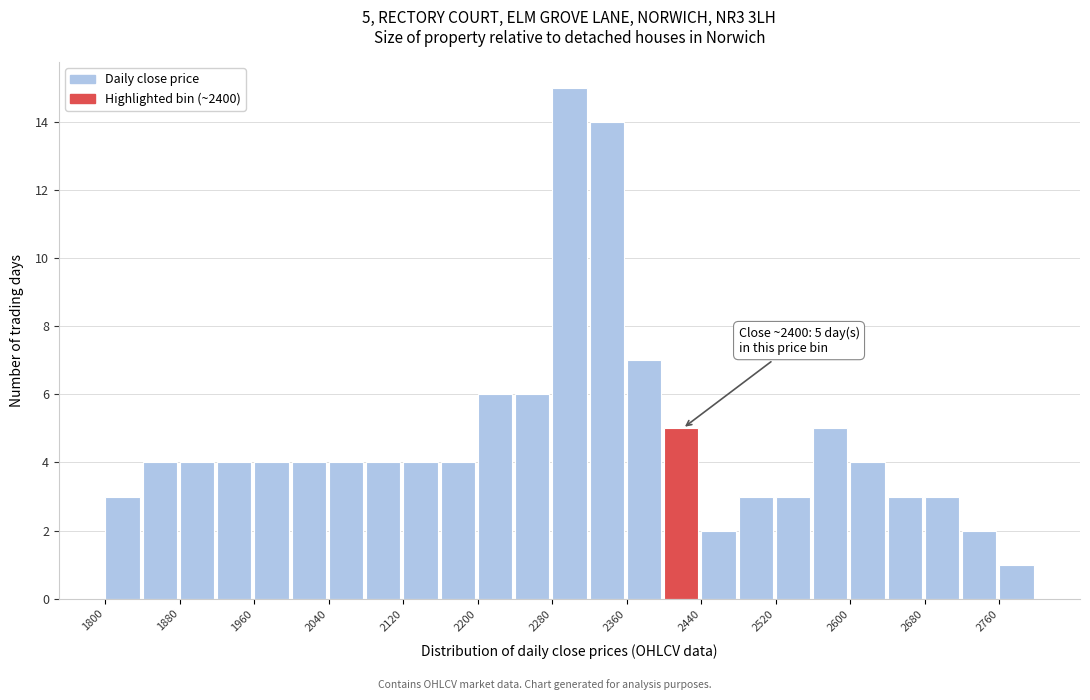

Over which range of the x-axis is the bar tallest?

2280 to 2320